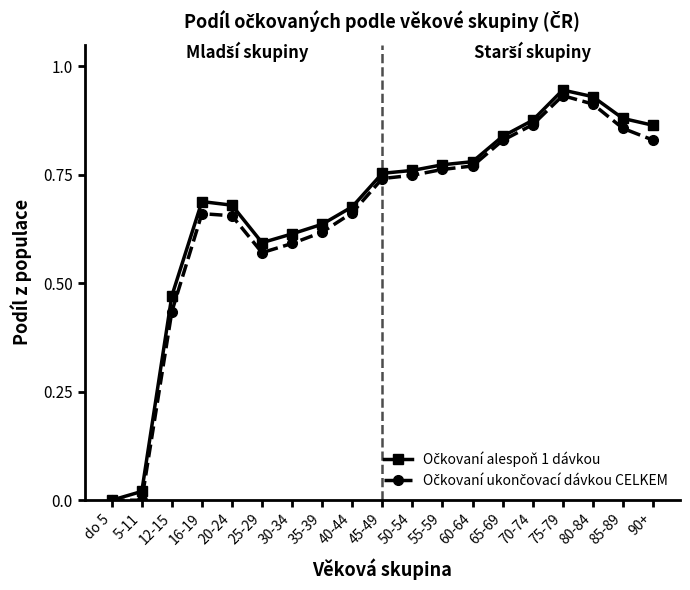

What position from the right is 16-19?

16